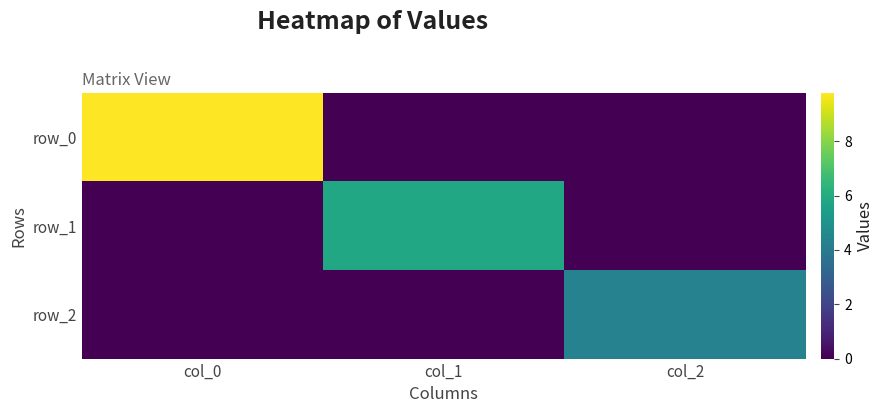

Rank the series by their average value, from lowest to highest.

row_2, row_1, row_0